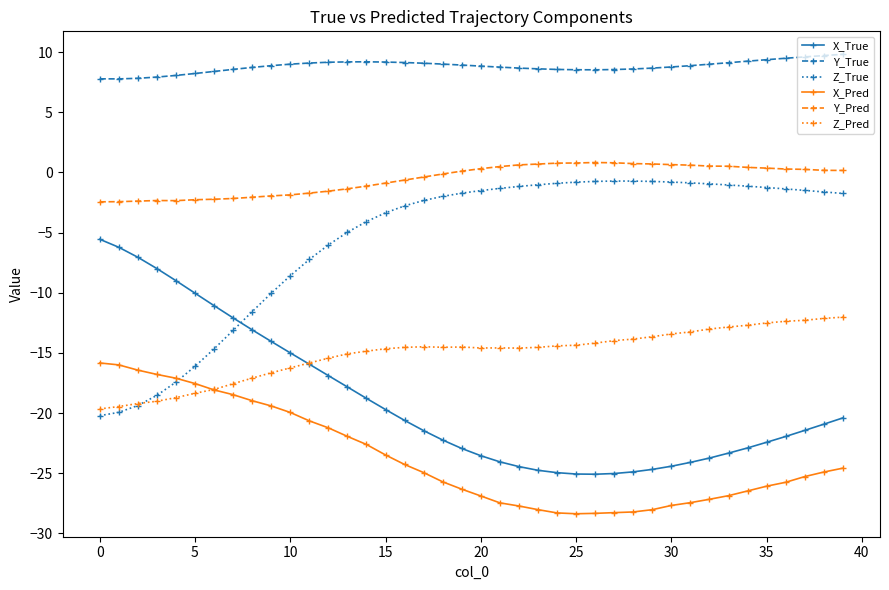

What is the value of the X_True point at the 28th from the left?

-25.0